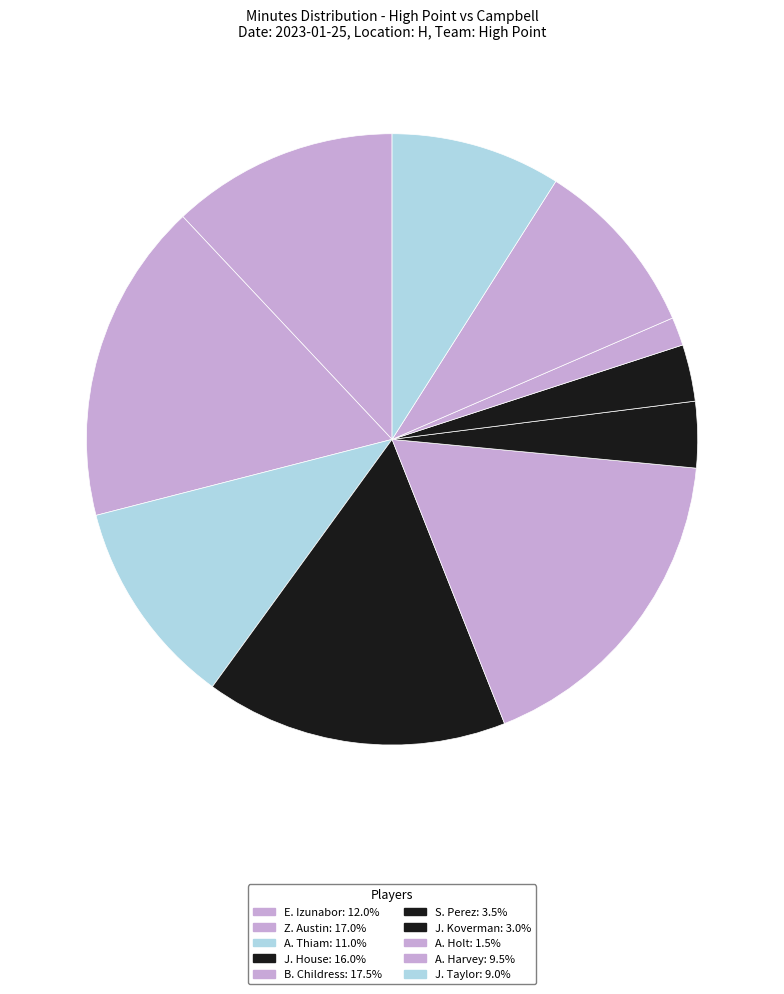

Count the number of slices in the pie.

10